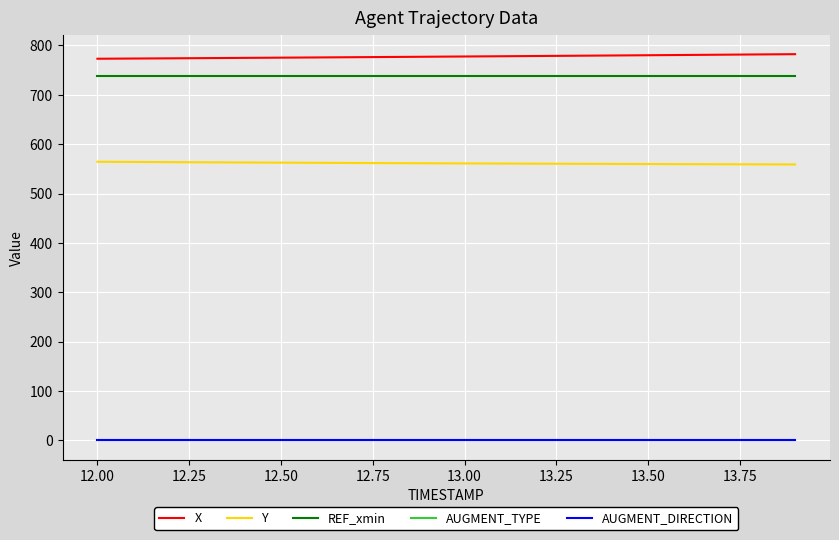

Which series has the largest total across all categories?

X